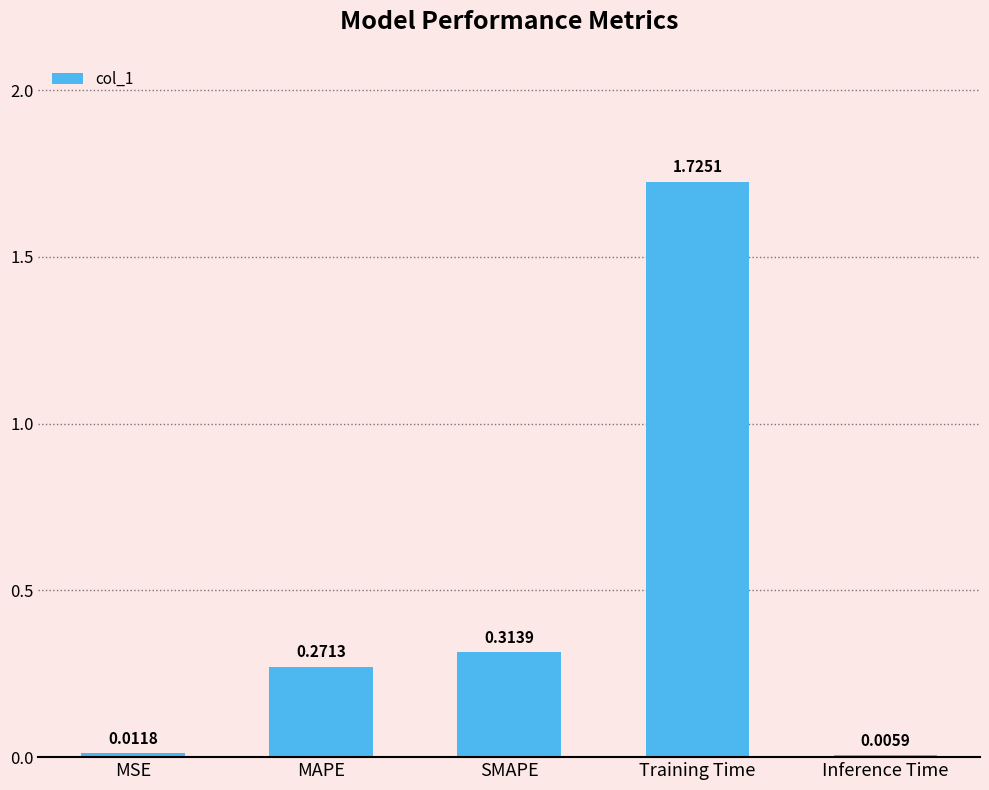

Which has a higher value, SMAPE or Inference Time?

SMAPE